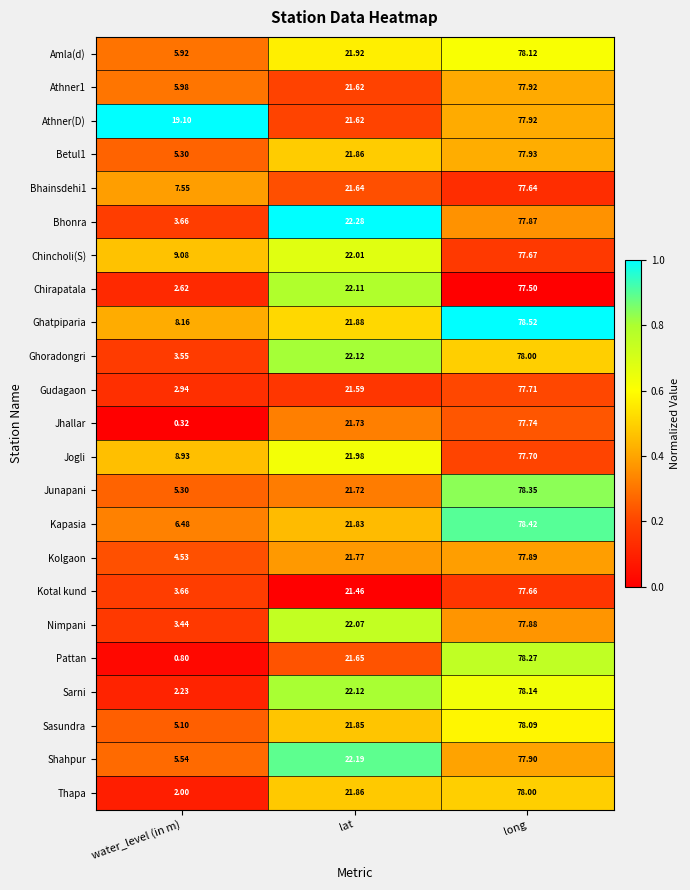

Which series has the largest total across all categories?

Athner(D)